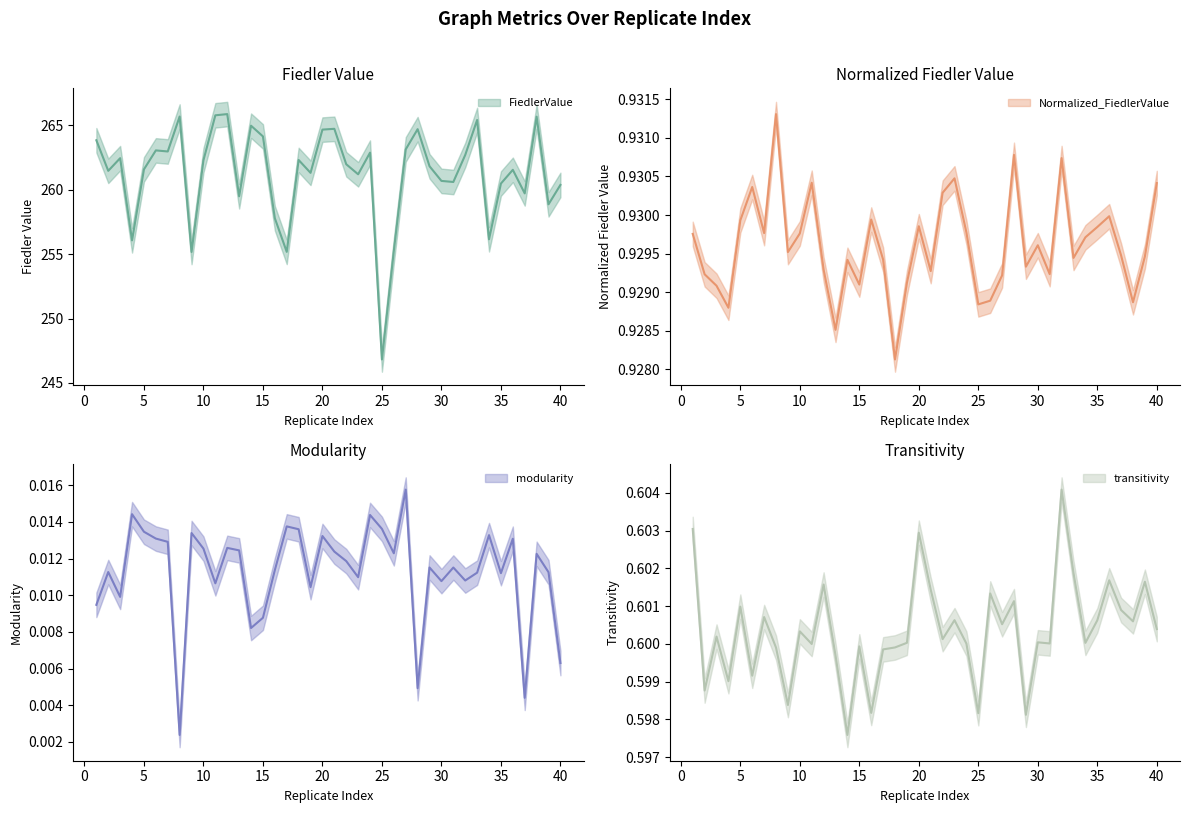

True or false: modularity and transitivity intersect in this chart.

False